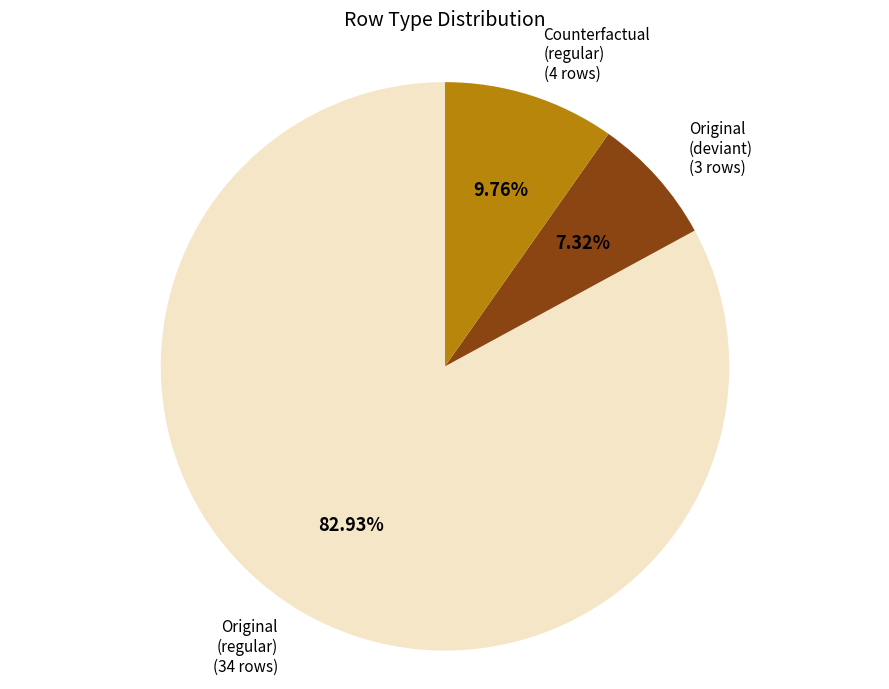

Which category accounts for the majority?

Original (regular)